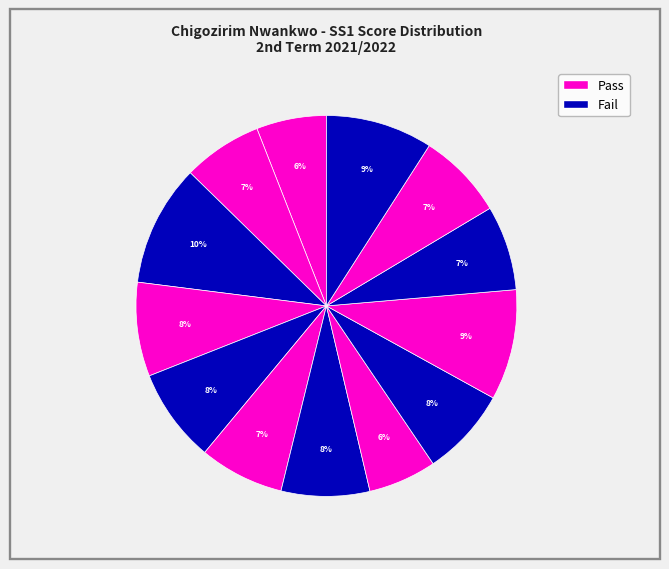

How many slices are in this pie chart?

13